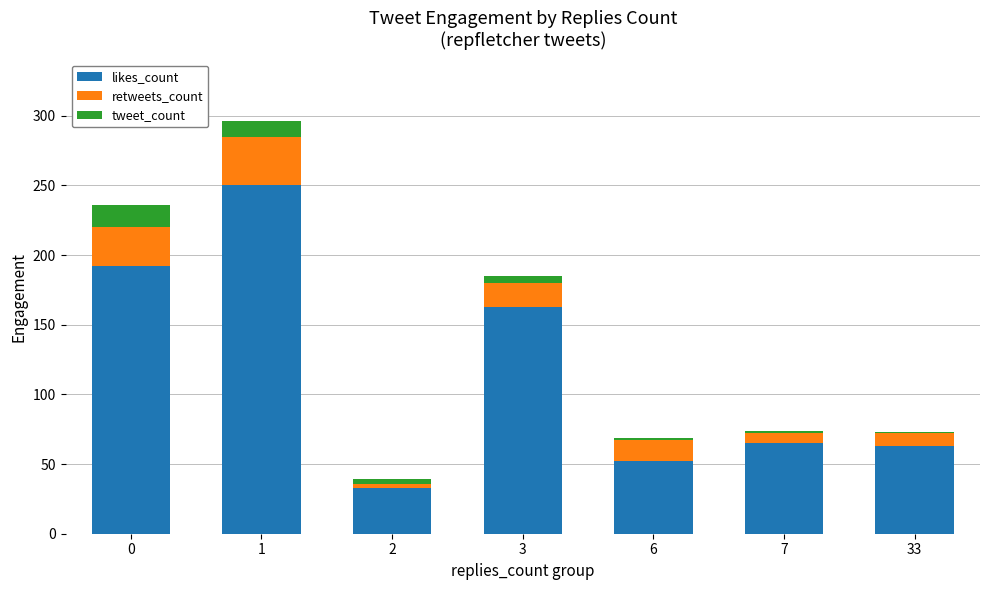

How many series are shown in this chart?

3